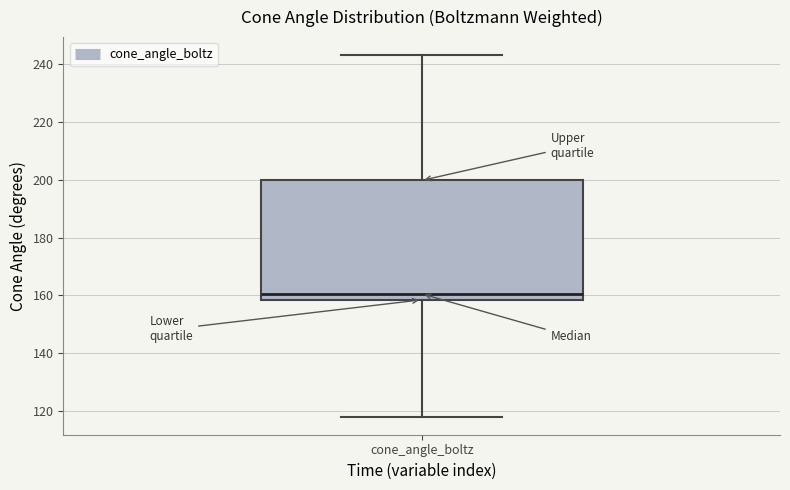

Read this box plot against the y-axis: the position of the median line, the range covered by the box, and the ends of both whiskers. The values are not printed on the chart, so give them approximately, as read against the axis.

median 160, box 158 to 200, whiskers 118 to 244